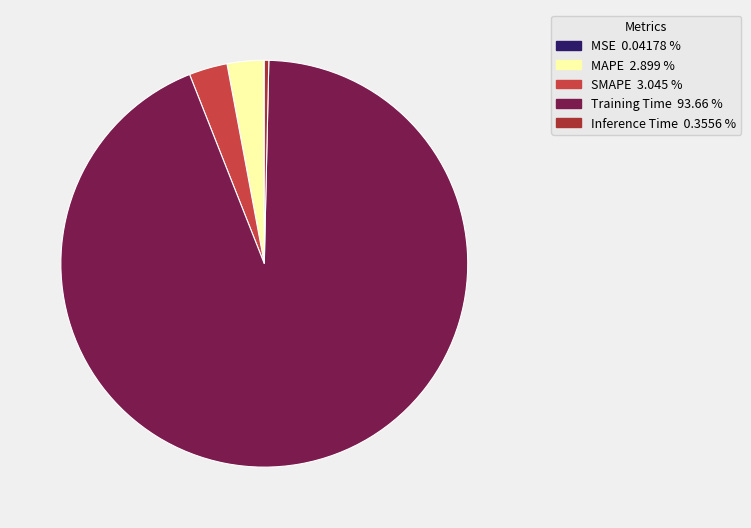

Which has a higher value, SMAPE or Inference Time?

SMAPE